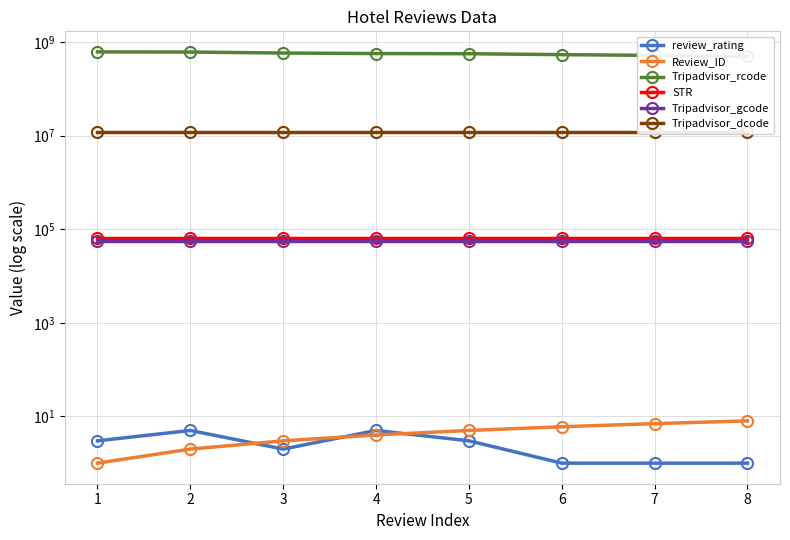

True or false: Tripadvisor_dcode and review_rating intersect in this chart.

False